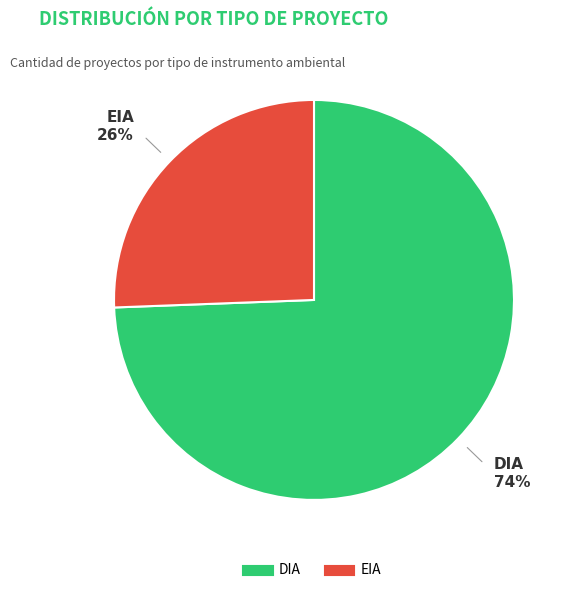

Which has a higher value, EIA or DIA?

DIA